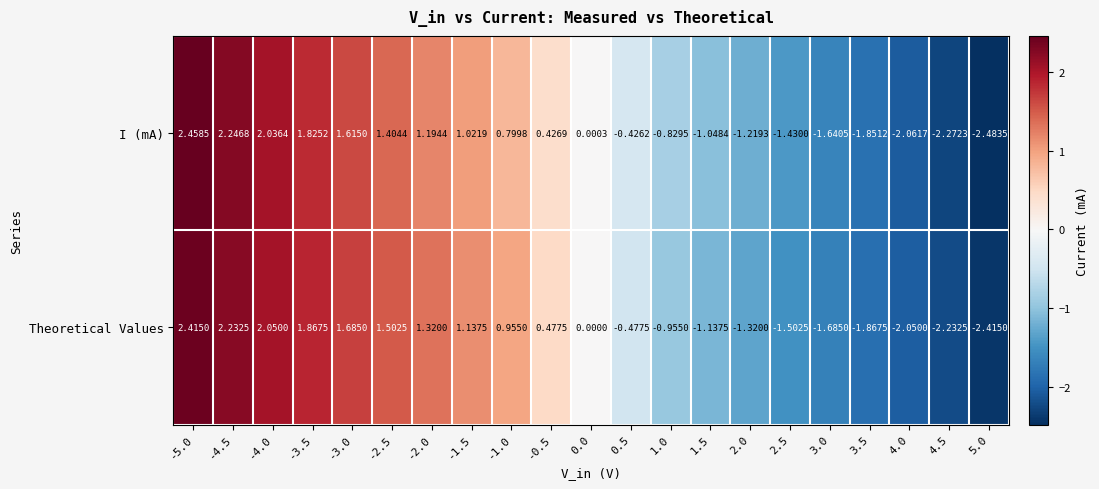

Rank the series by their average value, from lowest to highest.

I (mA), Theoretical Values